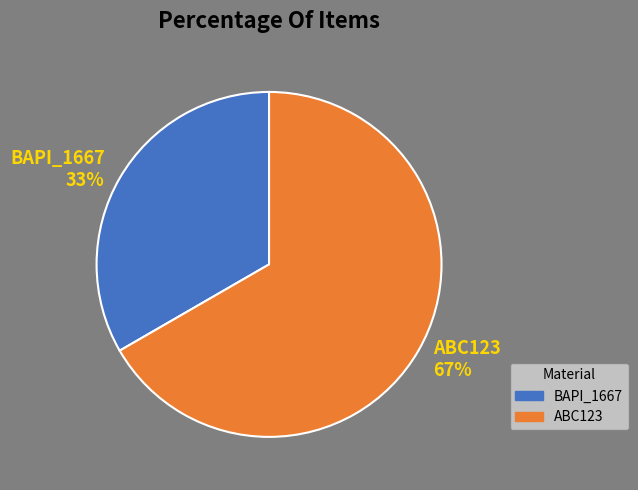

Is there a majority slice in this chart?

Yes